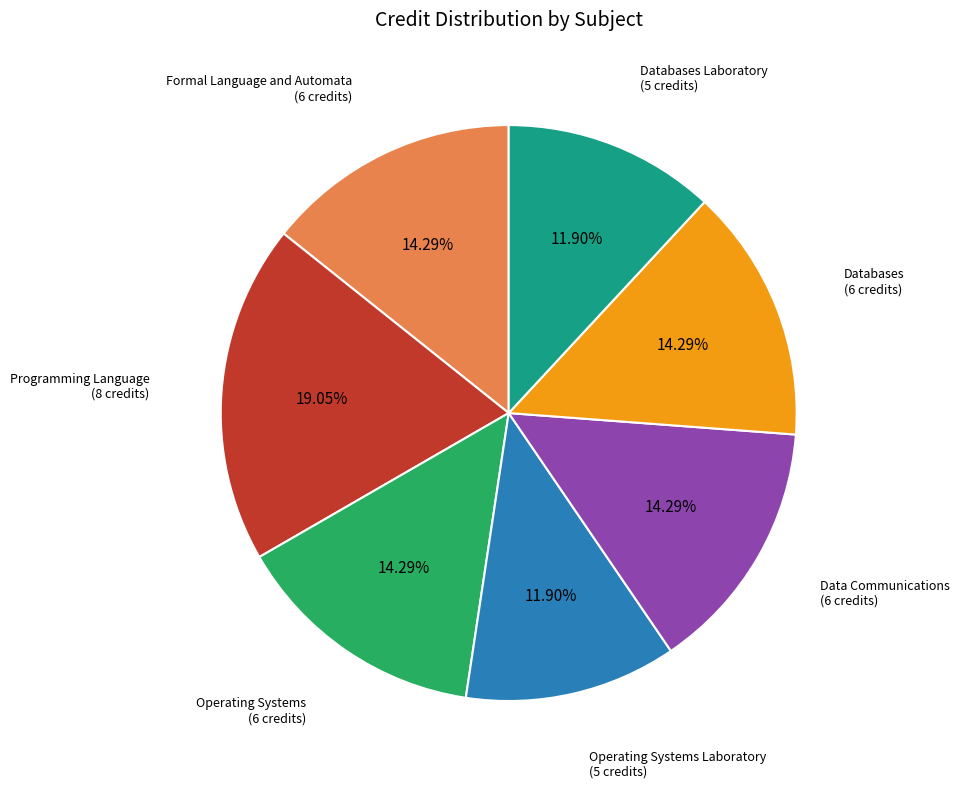

Is there a majority slice in this chart?

No